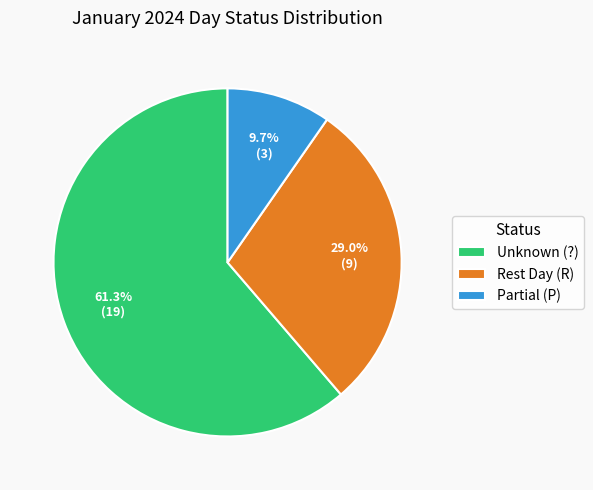

To the nearest percent, what is the average slice percentage?

33%